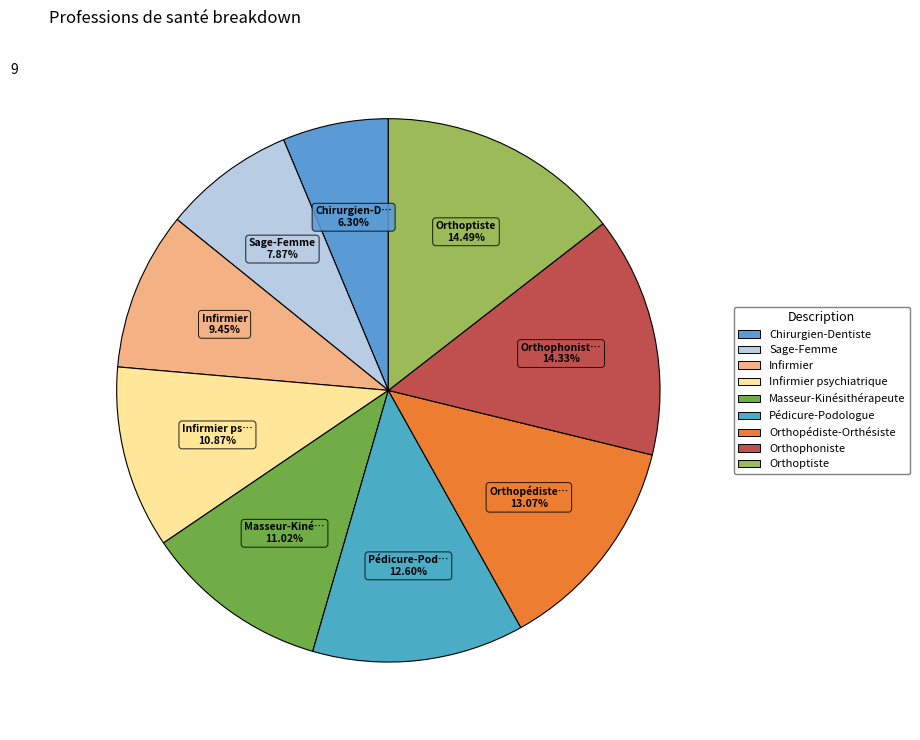

To the nearest percent, what is the average slice percentage?

11%